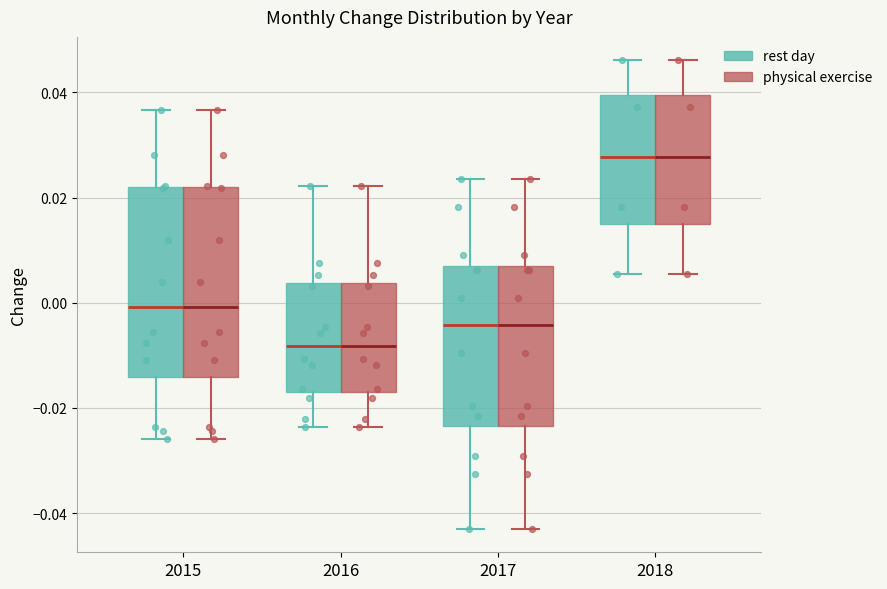

Reading left to right, transcribe this box plot: for each box, give where its median line is, the range the box spans, and where its two whiskers end, as read against the y-axis. The values are not printed on the chart, so give them approximately, as read against the axis.

2015 (rest day): median 0.000, box -0.014 to 0.022, whiskers -0.026 to 0.036
2015 (physical exercise): median 0.000, box -0.014 to 0.022, whiskers -0.026 to 0.036
2016 (rest day): median -0.008, box -0.016 to 0.004, whiskers -0.024 to 0.022
2016 (physical exercise): median -0.008, box -0.016 to 0.004, whiskers -0.024 to 0.022
2017 (rest day): median -0.004, box -0.024 to 0.006, whiskers -0.042 to 0.024
2017 (physical exercise): median -0.004, box -0.024 to 0.006, whiskers -0.042 to 0.024
2018 (rest day): median 0.028, box 0.016 to 0.040, whiskers 0.006 to 0.046
2018 (physical exercise): median 0.028, box 0.016 to 0.040, whiskers 0.006 to 0.046